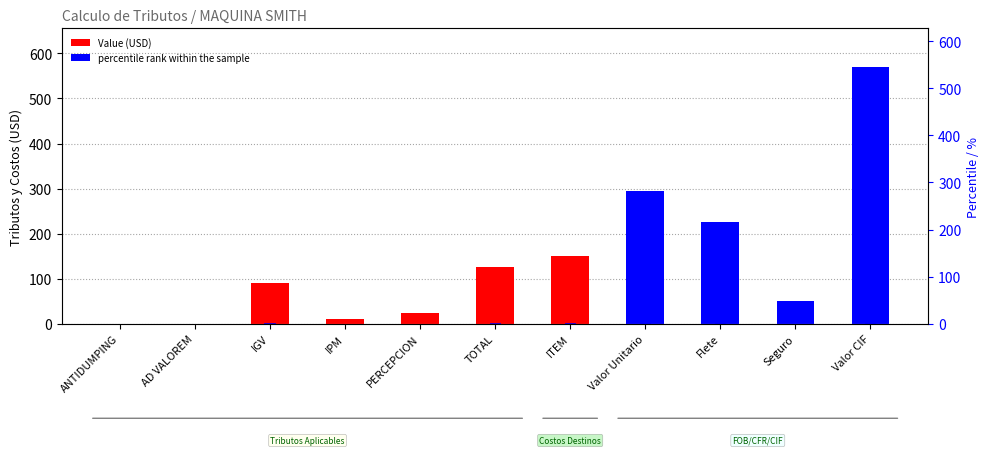

What is the difference between the Value values at ITEM and IPM?

138.6